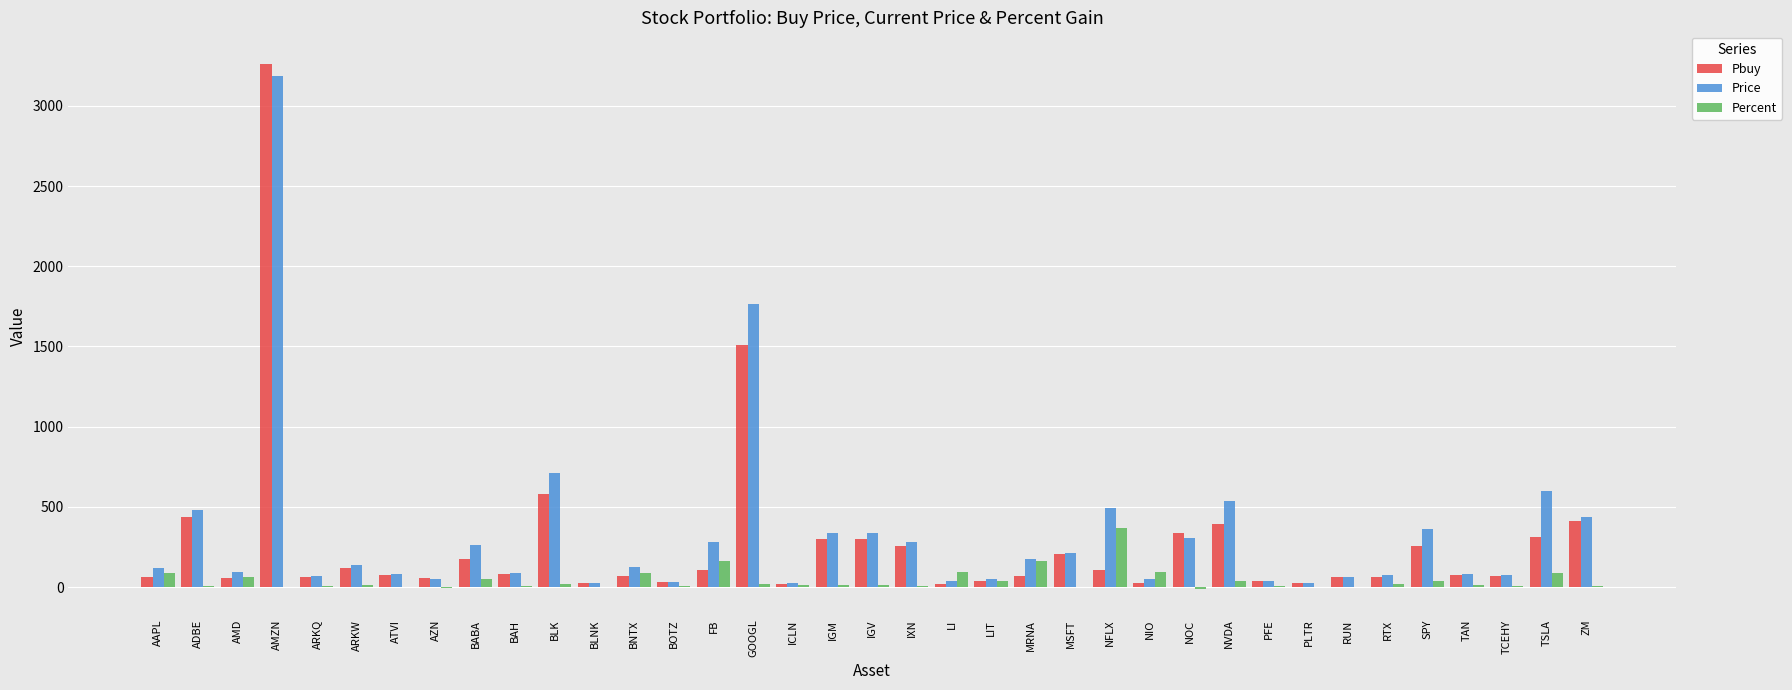

At which category is the sum across all series the highest?

AMZN